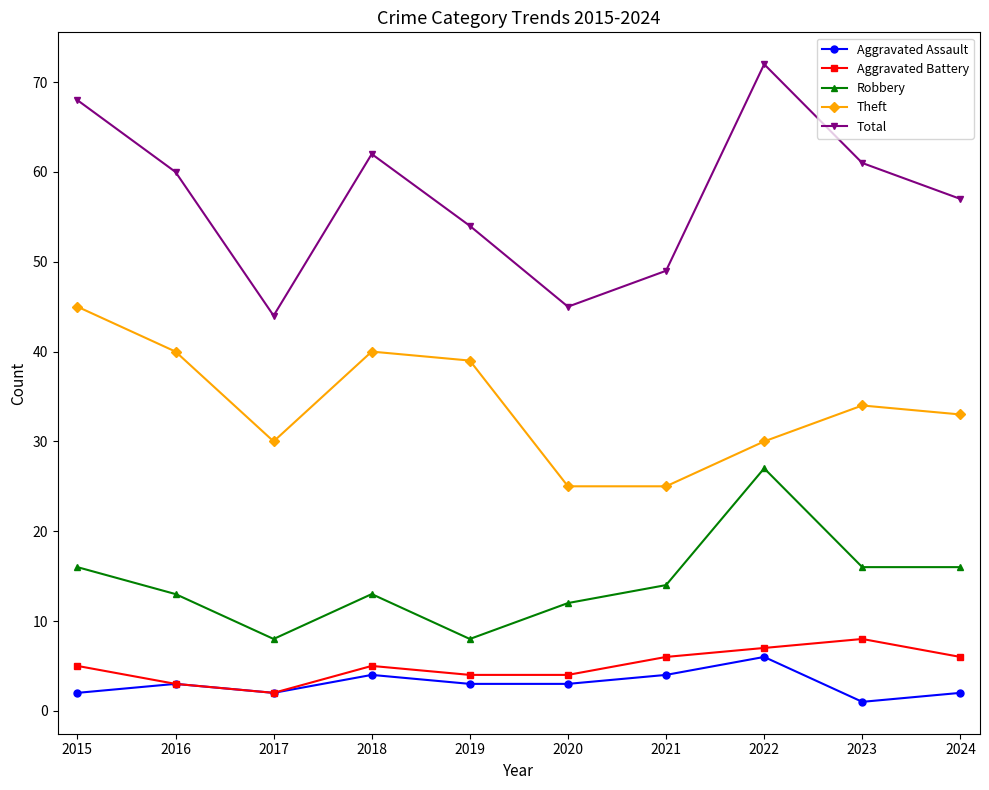

True or false: Aggravated Battery has a value of 9 at 2021.

False